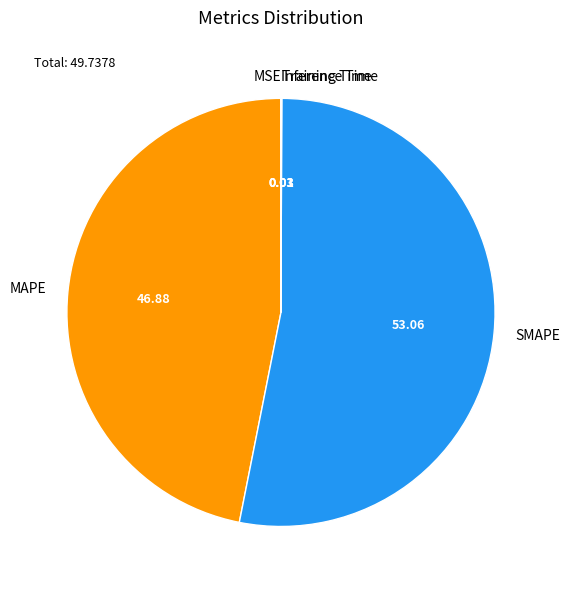

What is the largest slice in the pie chart?

SMAPE